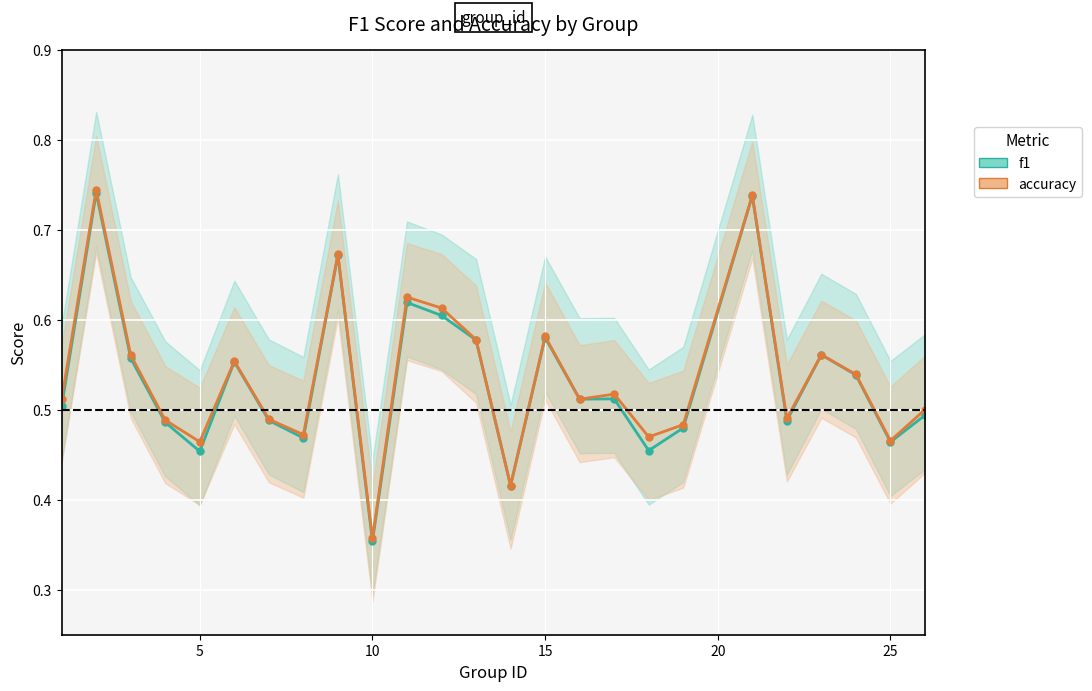

Does the chart display data point markers on the line(s)?

Yes